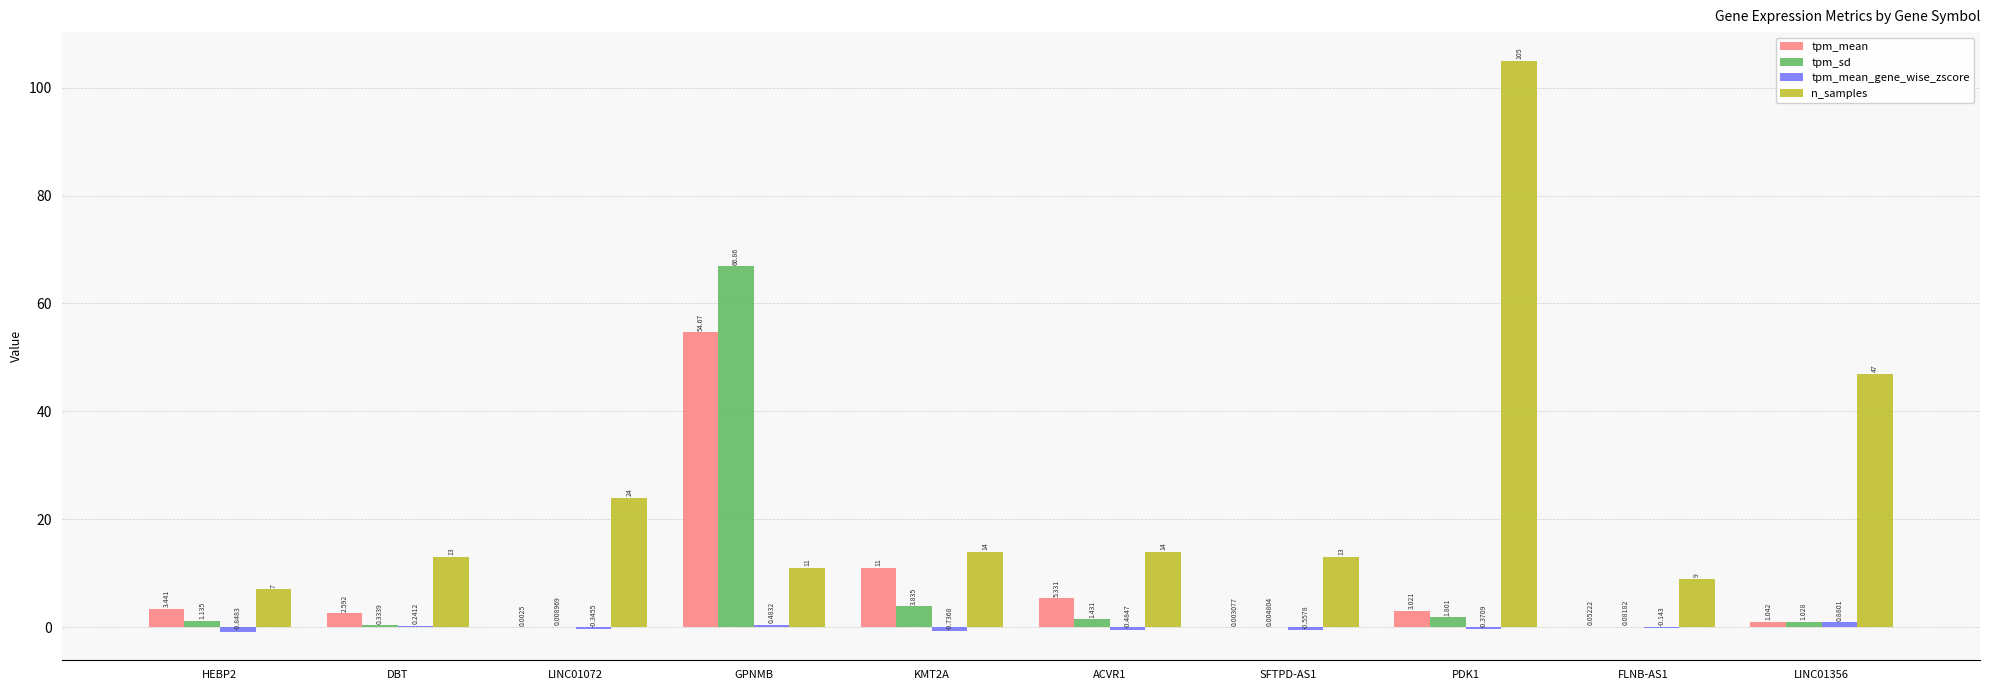

Which series has the widest spread of values?

n_samples